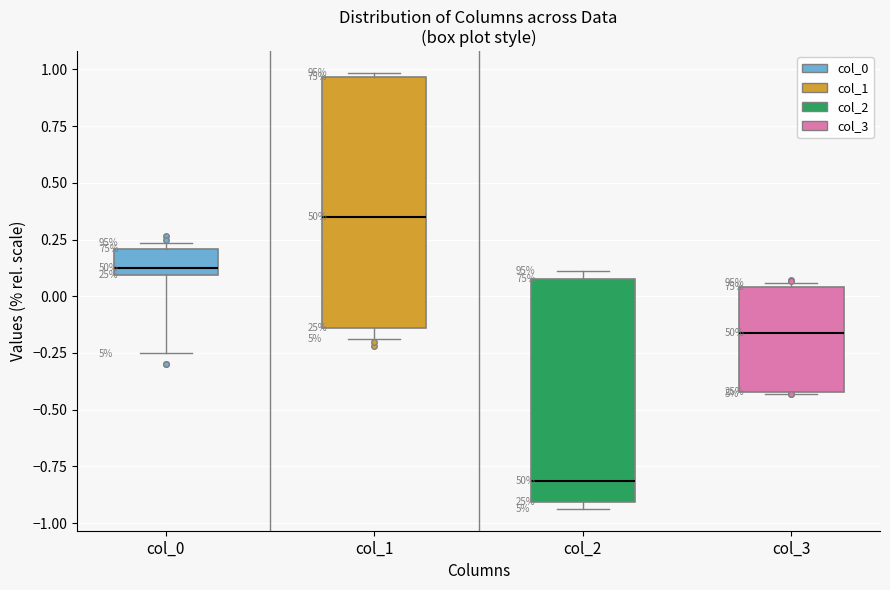

Which box is the tallest, from its lower edge to its upper edge?

col_1